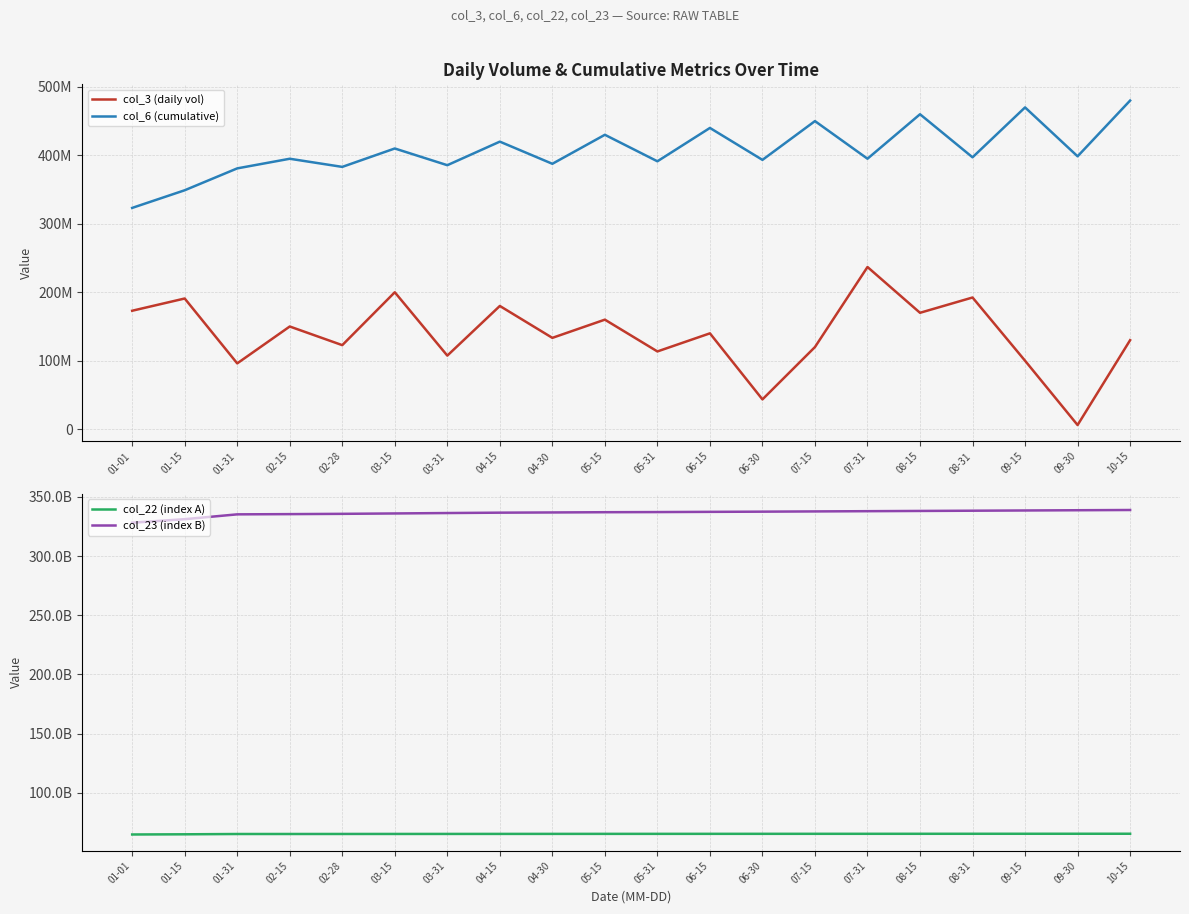

What is the label of the 16th point from the right?

02-28